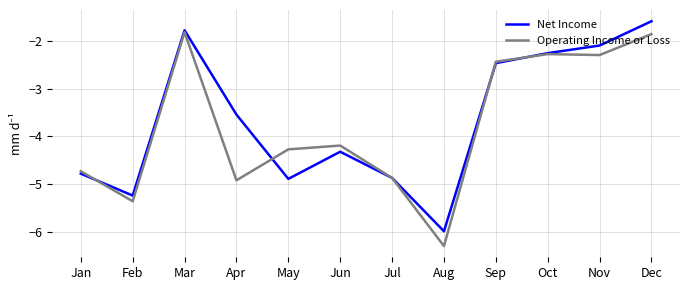

Which series has the widest spread of values?

Operating Income or Loss